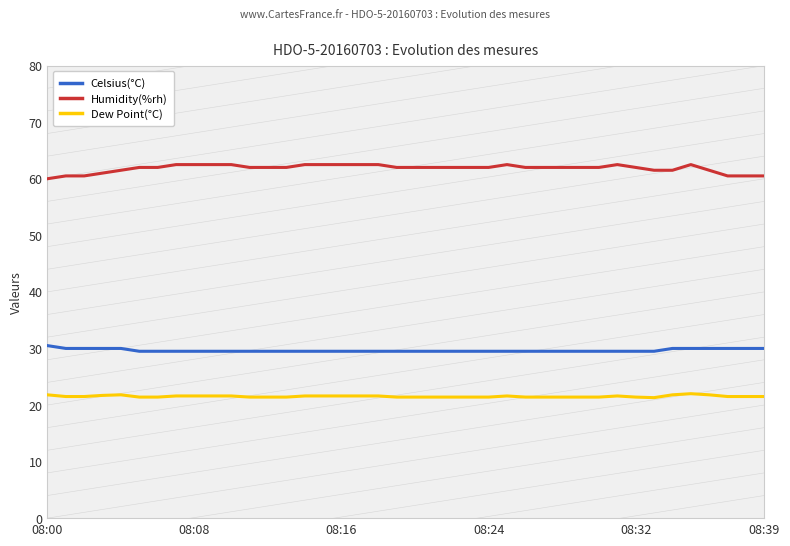

True or false: Celsius(°C) and Humidity(%rh) cross at least once.

False